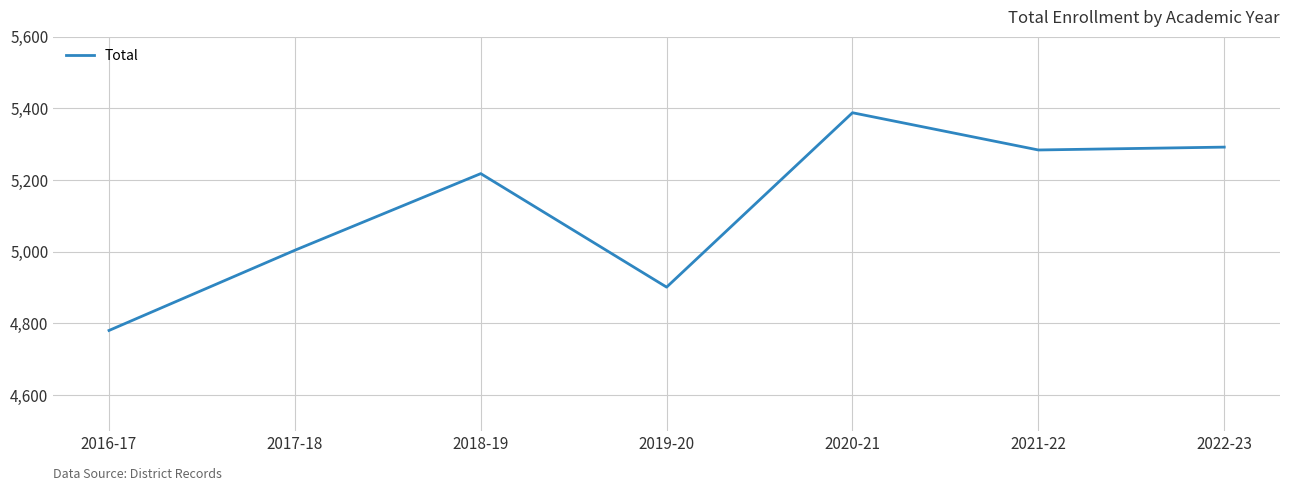

Where is the first local minimum?

2019-20